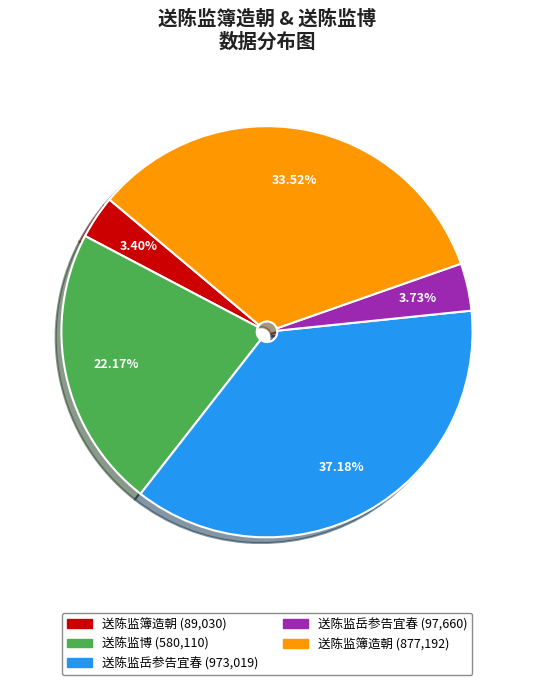

Is there a majority slice in this chart?

No